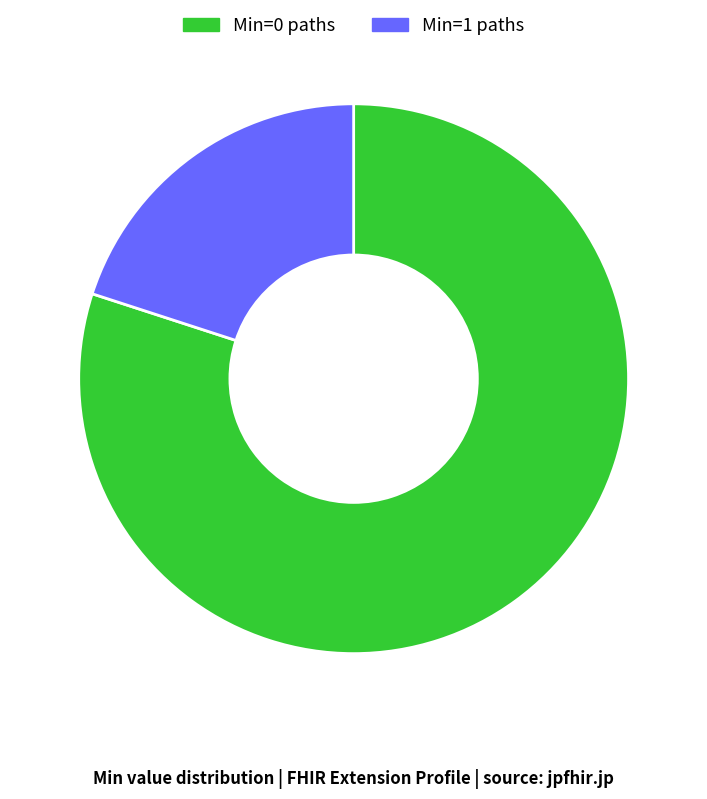

Which slice is the smallest?

Min=1 paths